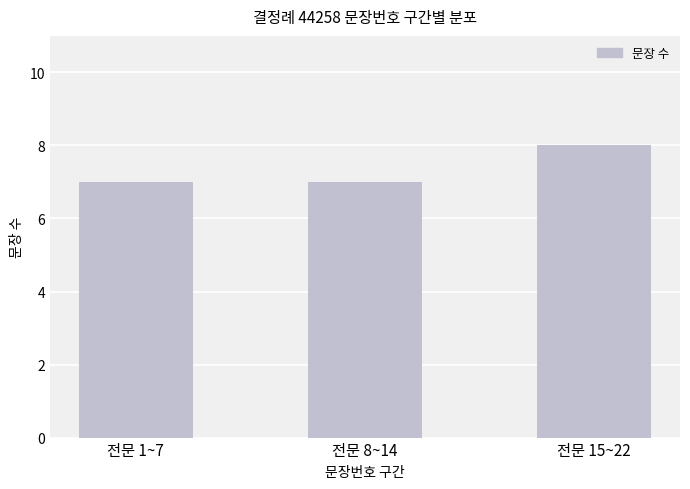

The chart shows a value of 7 at 전문 1~7. True or false?

True